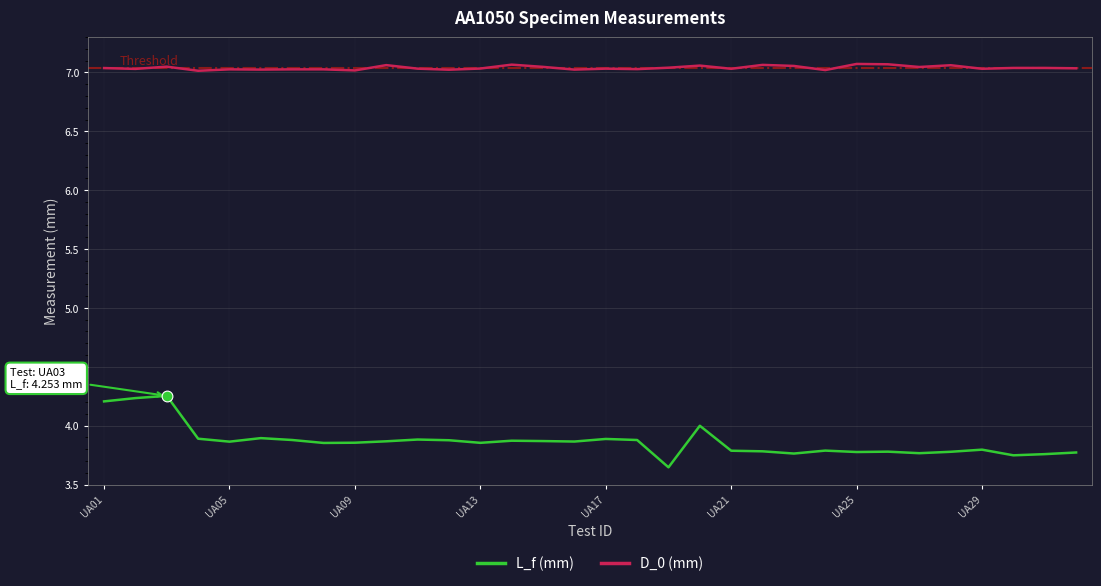

Which series has the largest total across all categories?

D_0 (mm)